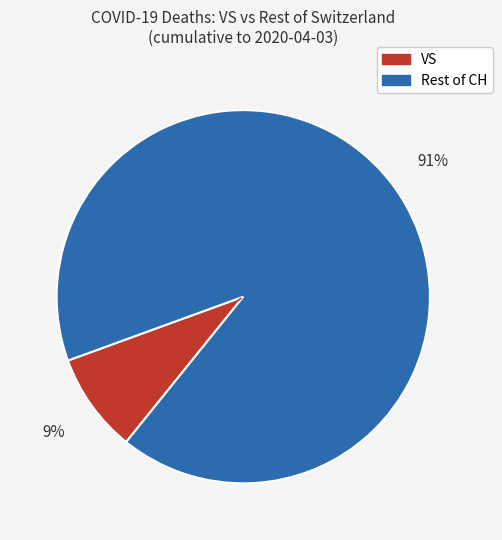

To the nearest percent, what is the average slice percentage?

50%